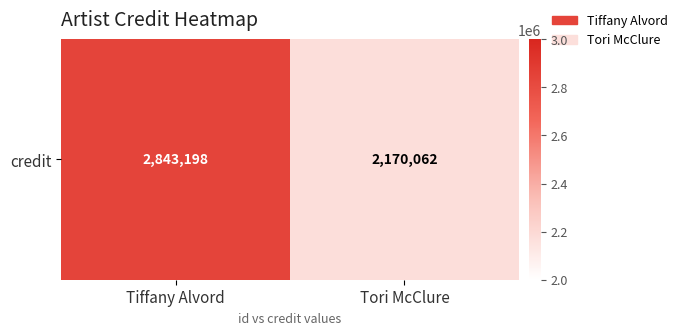

Rank the categories by value from highest to lowest.

Tiffany Alvord, Tori McClure